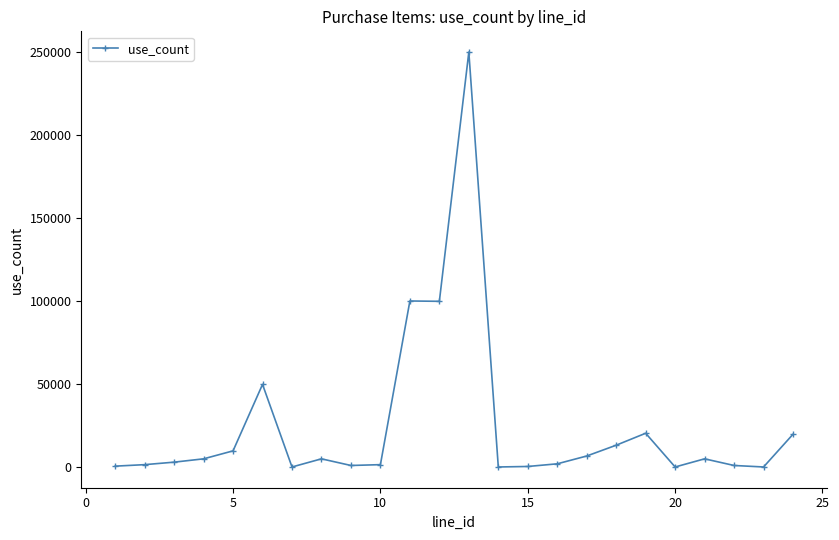

What is the maximum value shown in the chart?

249800